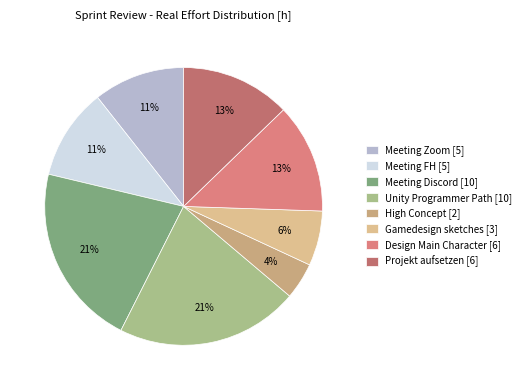

Is Meeting Discord the majority of the pie?

No